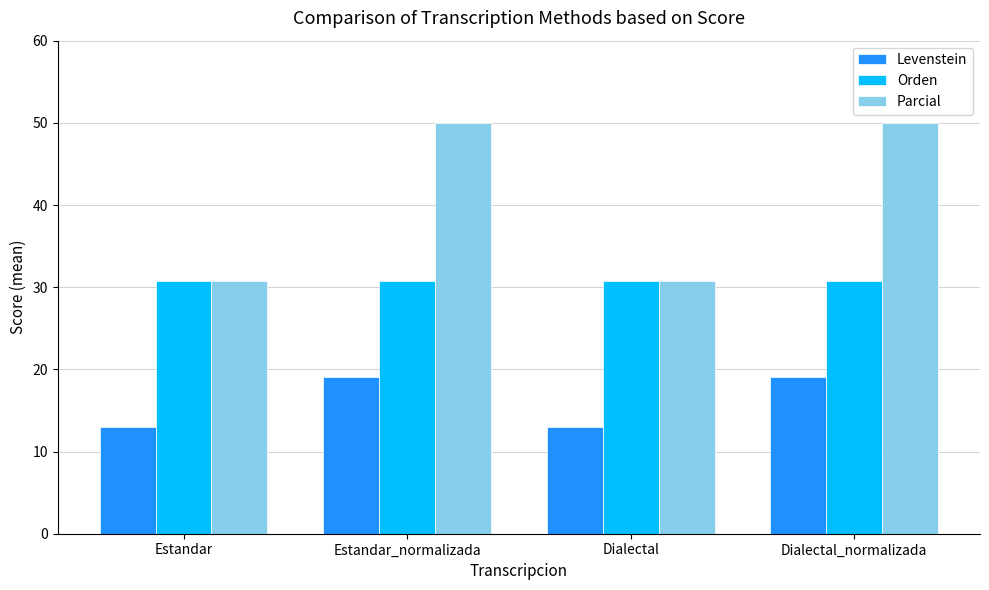

The value of Parcial at Dialectal is 14.5. True or false?

False